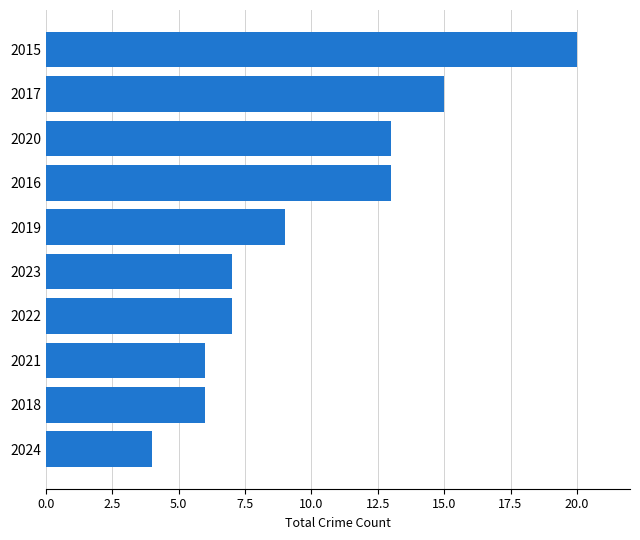

Are the bars horizontal?

Yes